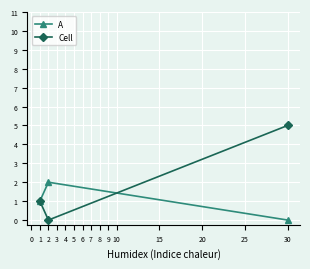

How many lines are shown in the chart?

2